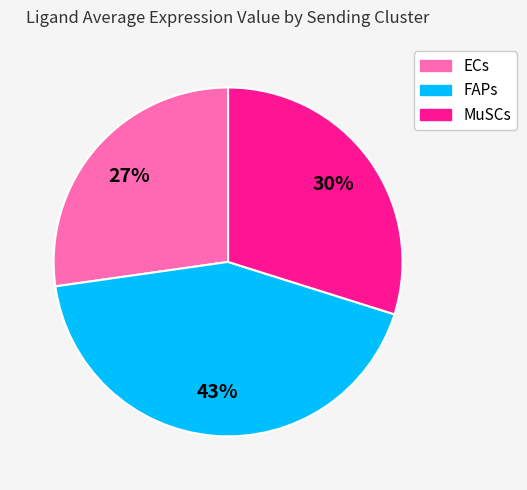

What percentage is the FAPs slice, to the nearest percent?

43%